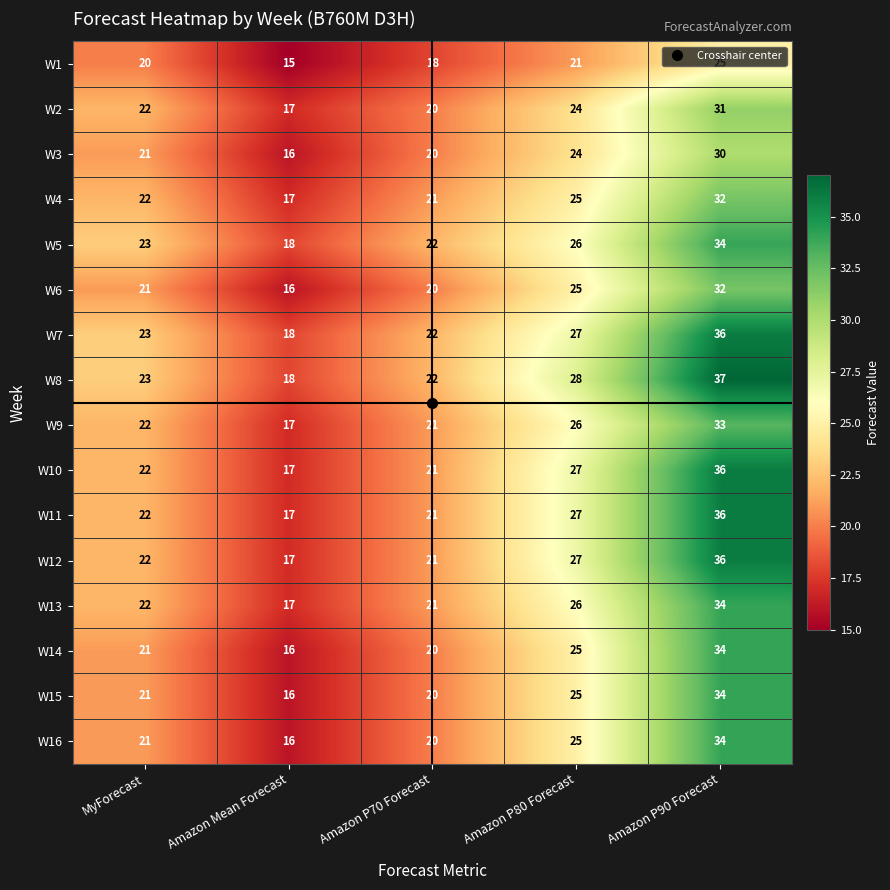

The value of W14 at MyForecast is 35. True or false?

False